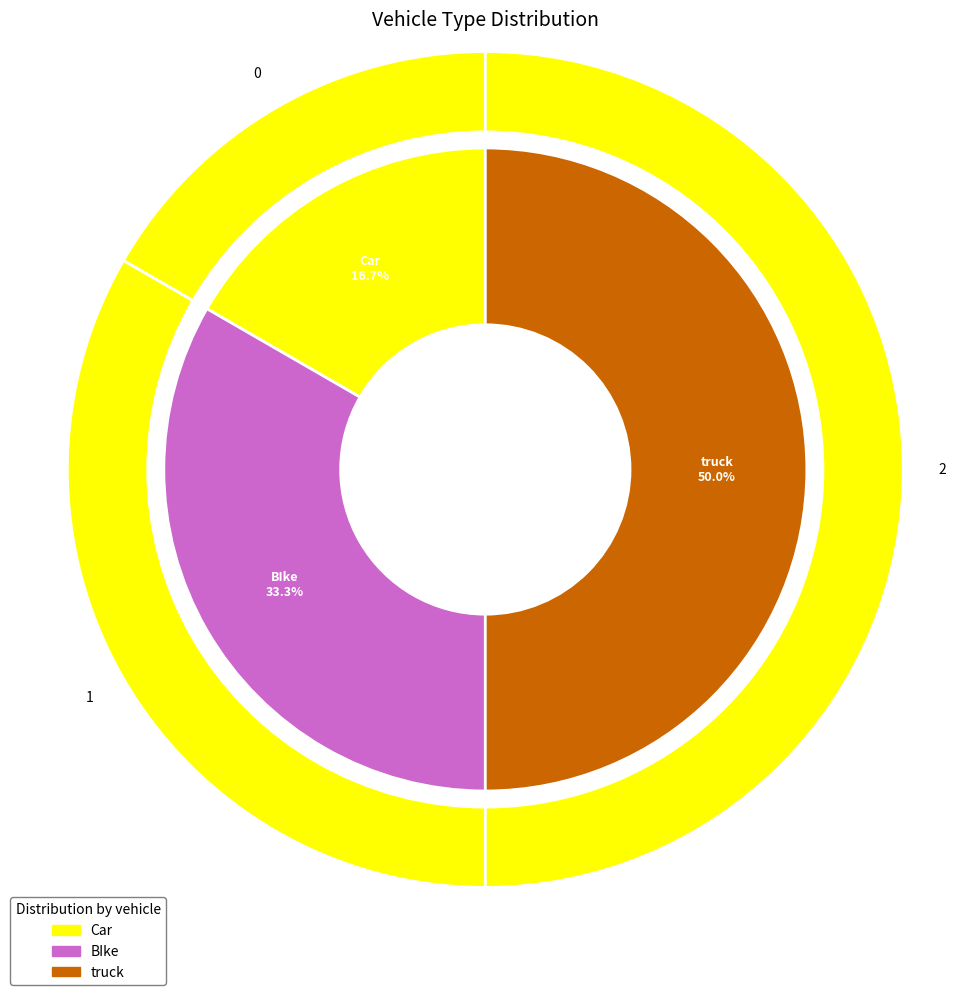

Is there a majority slice in this chart?

Yes